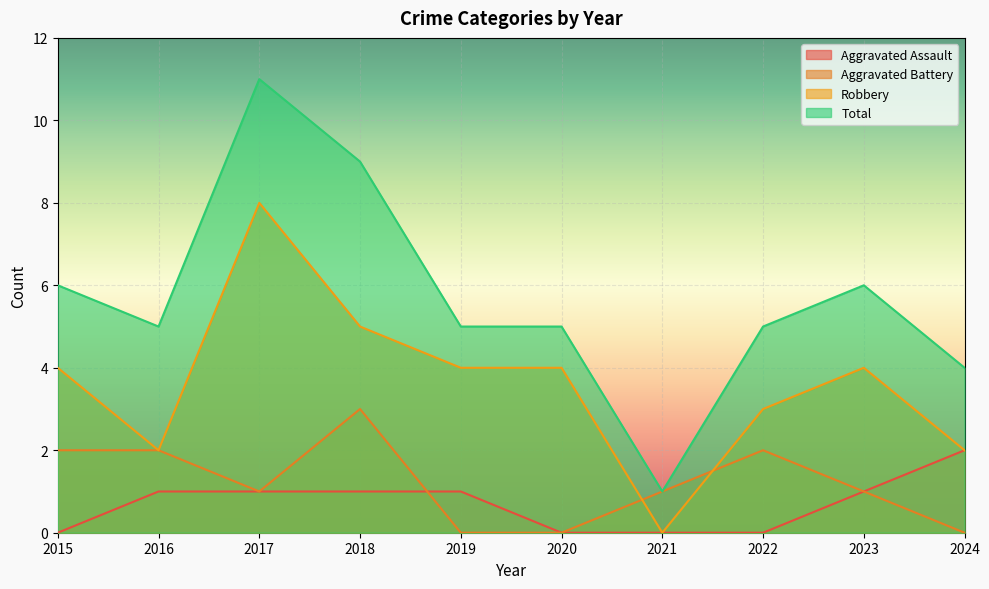

How many values in the Aggravated Assault series exceed 1?

1